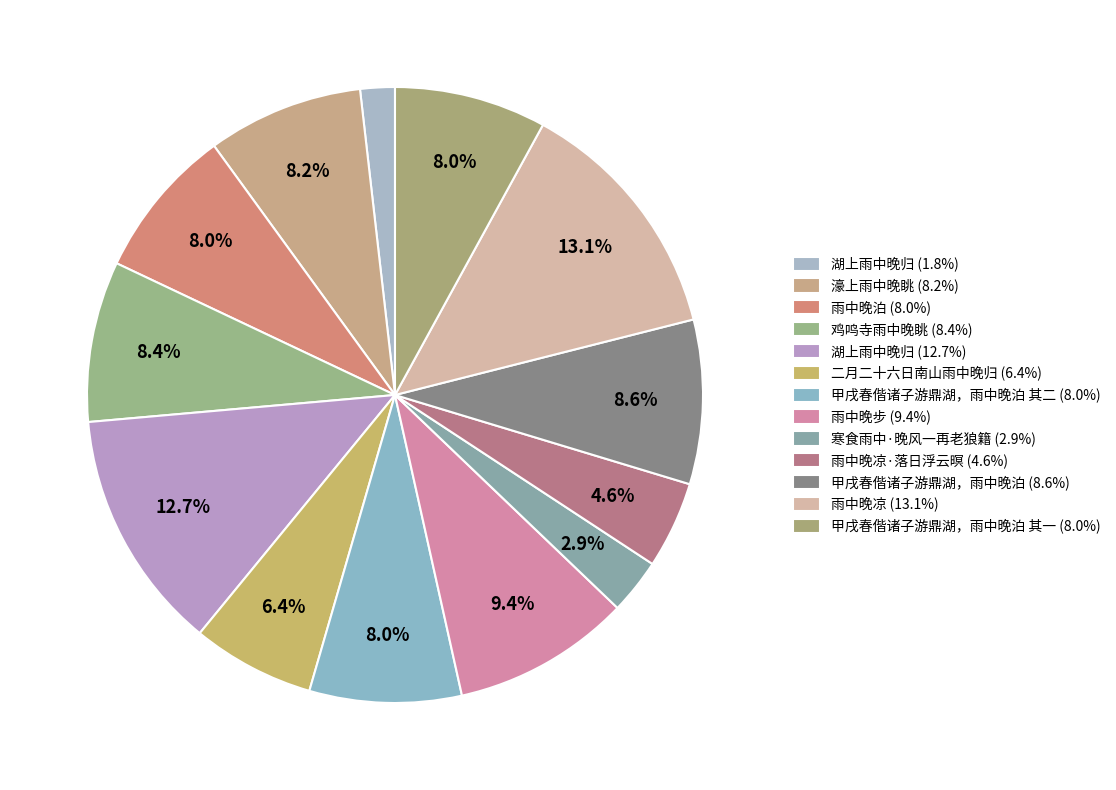

Rank the categories by value from lowest to highest.

湖上雨中晚归, 寒食雨中·晚风一再老狼籍, 雨中晚凉·落日浮云暝, 二月二十六日南山雨中晚归, 雨中晚泊, 甲戌春偕诸子游鼎湖，雨中晚泊 其一, 甲戌春偕诸子游鼎湖，雨中晚泊 其二, 濠上雨中晚眺, 鸡鸣寺雨中晚眺, 甲戌春偕诸子游鼎湖，雨中晚泊, 雨中晚步, 湖上雨中晚归, 雨中晚凉